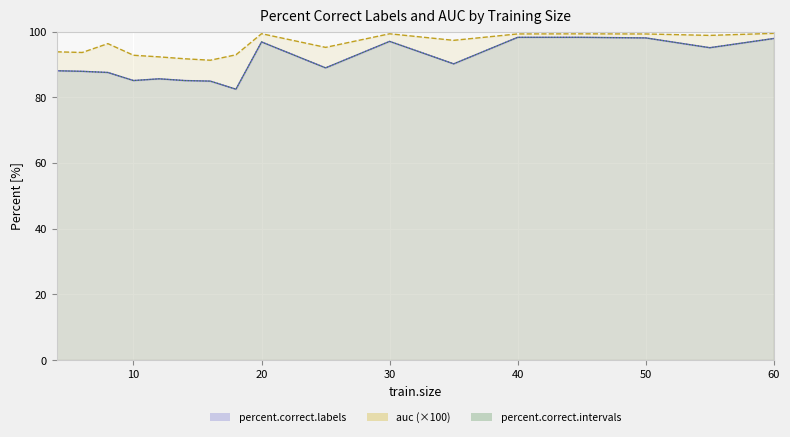

Which category has the highest value across all series?

60